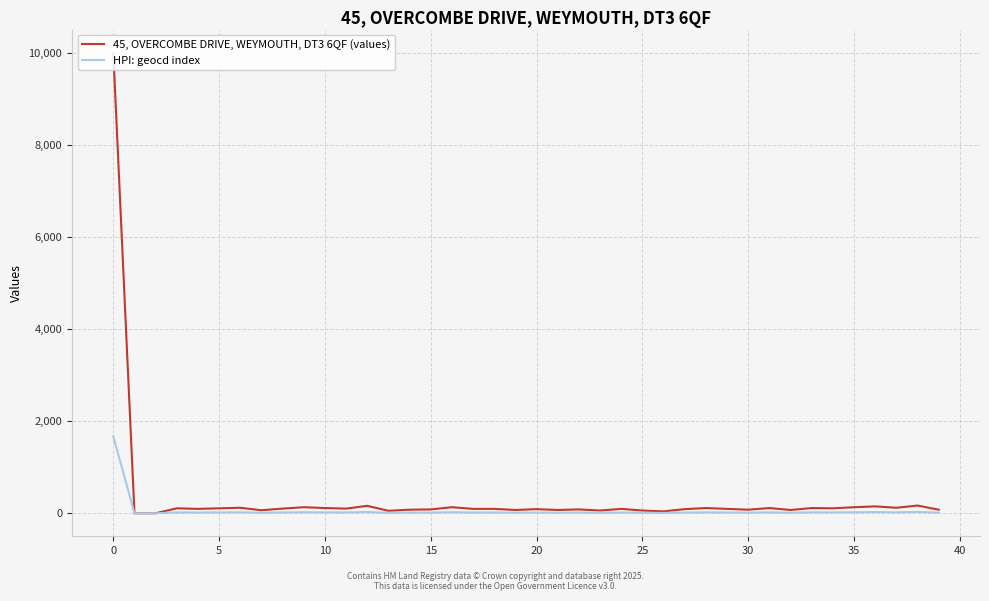

What is the total value across all series at 34?

125